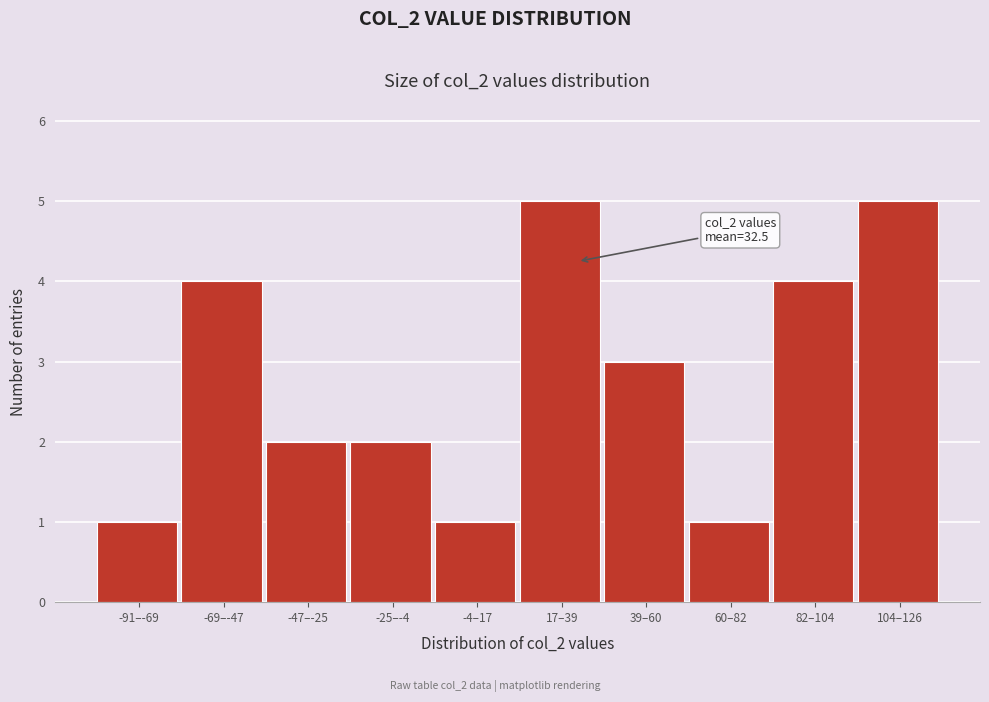

Reading left to right, what are all the values shown in this chart?

-91–-69=1	-69–-47=4	-47–-25=2	-25–-4=2	-4–17=1	17–39=5	39–60=3	60–82=1	82–104=4	104–126=5